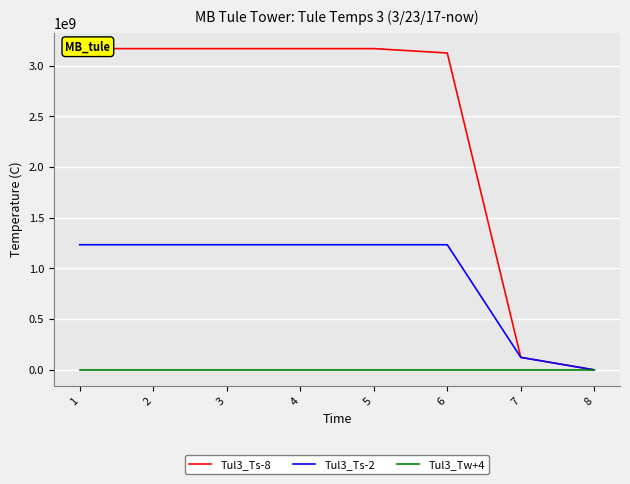

Reading right to left, transcribe all the data shown in this chart.

Tul3_Ts-8: 8=123	7=123456789	6=3123371848	5=3166475133	4=3166475133	3=3166475133	2=3166475133	1=3166475133
Tul3_Ts-2: 8=123	7=123456789	6=1233492308	5=1233492308	4=1233492308	3=1233492308	2=1233492308	1=1233492308
Tul3_Tw+4: 8=0	7=0	6=0	5=0	4=0	3=0	2=1	1=0